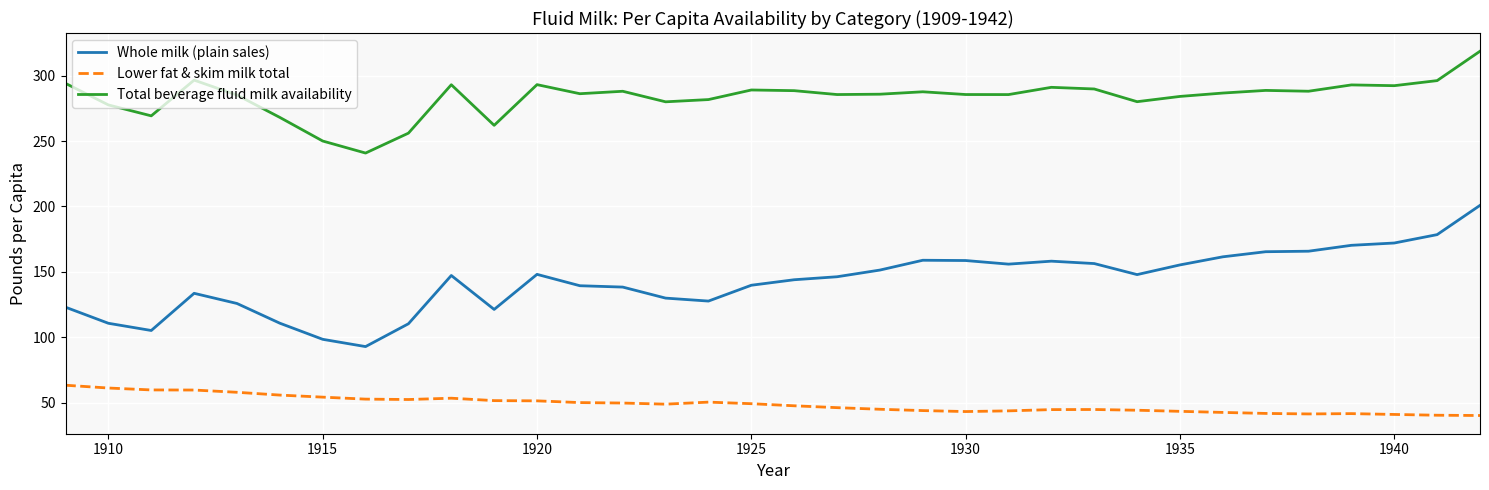

What is the minimum value shown in the chart?

40.1